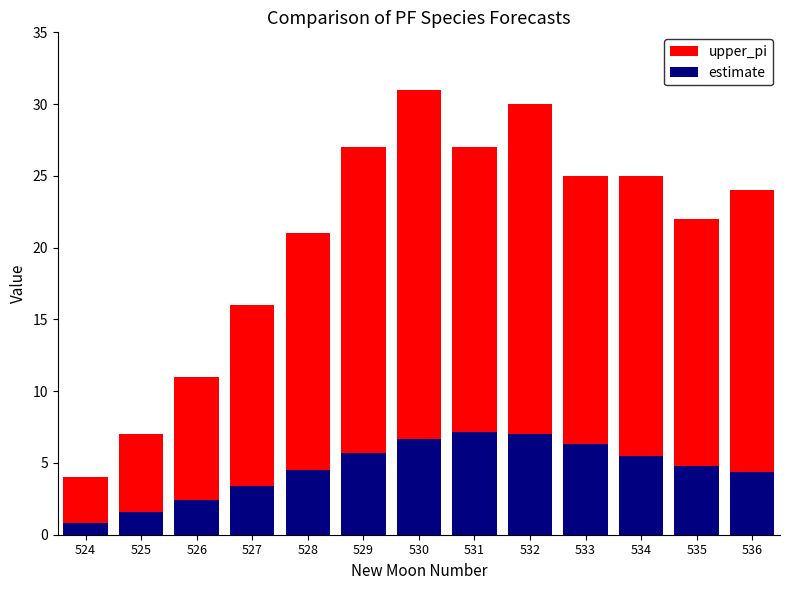

What is the minimum value shown in the chart?

0.8